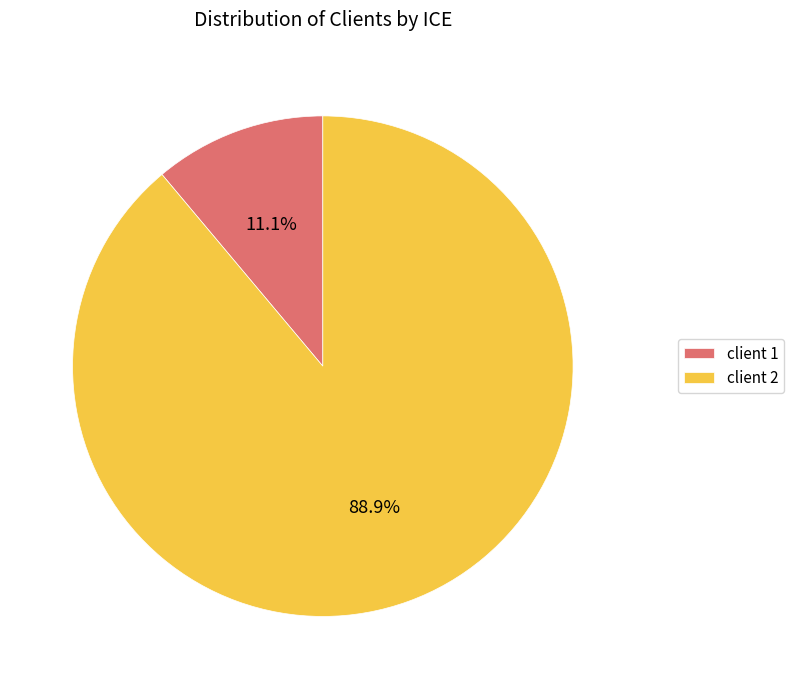

True or false: client 2 accounts for 81% of the total.

False